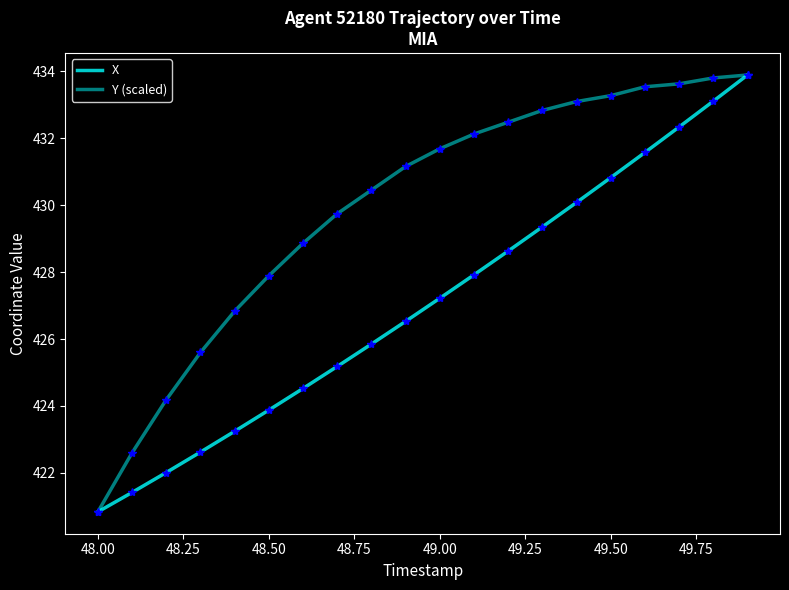

Is this an area chart (filled region under the line)?

No